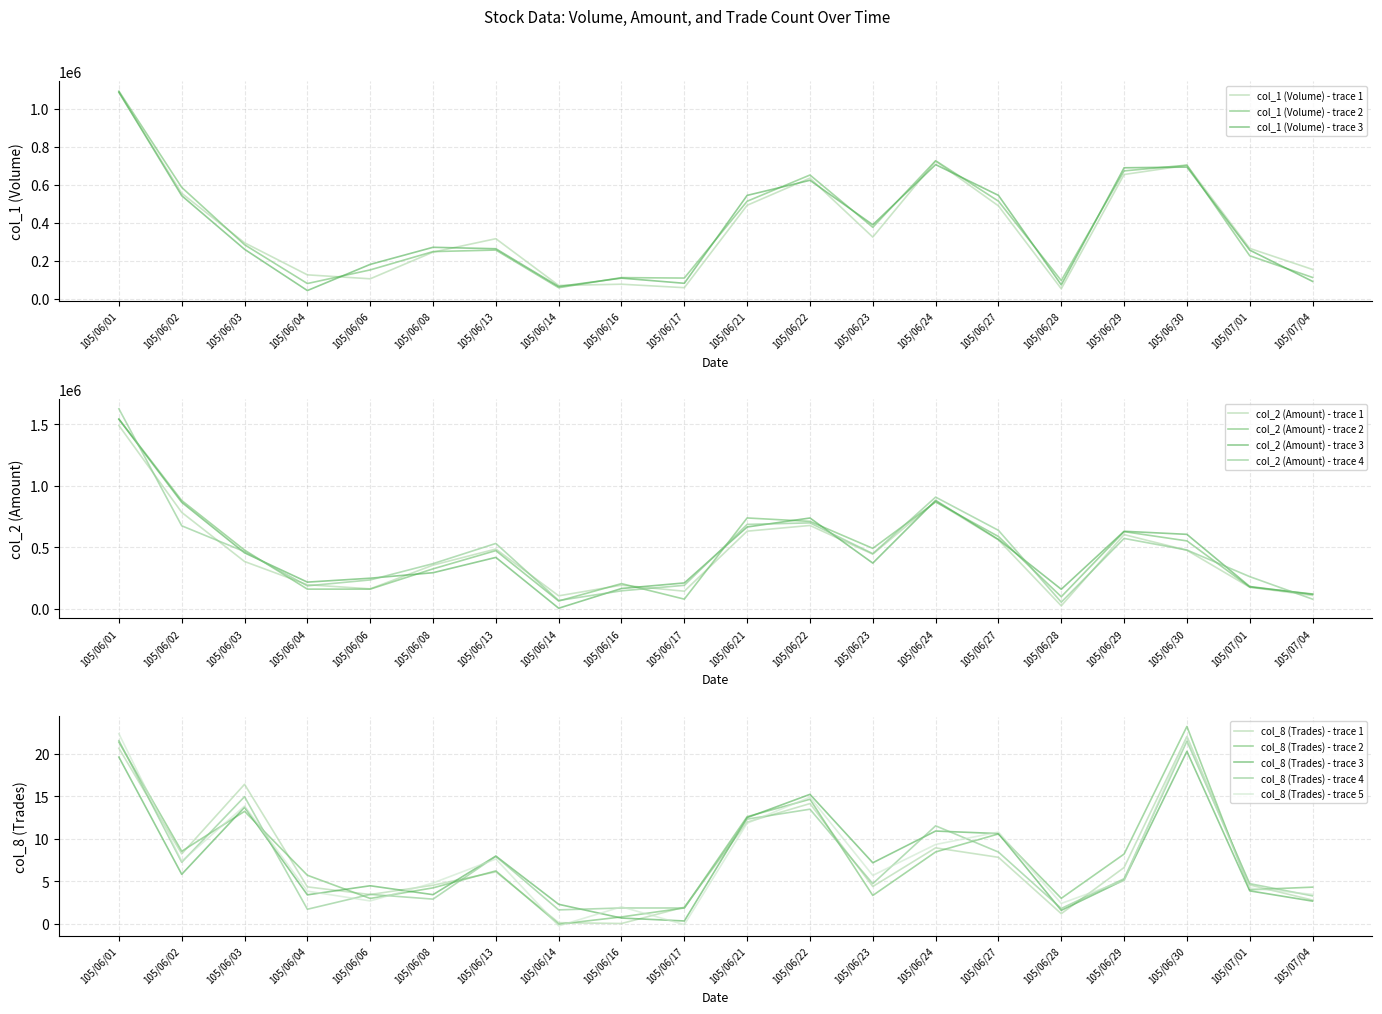

The col_8 (Trades) series shows 6.2 at 105/06/03. True or false?

False